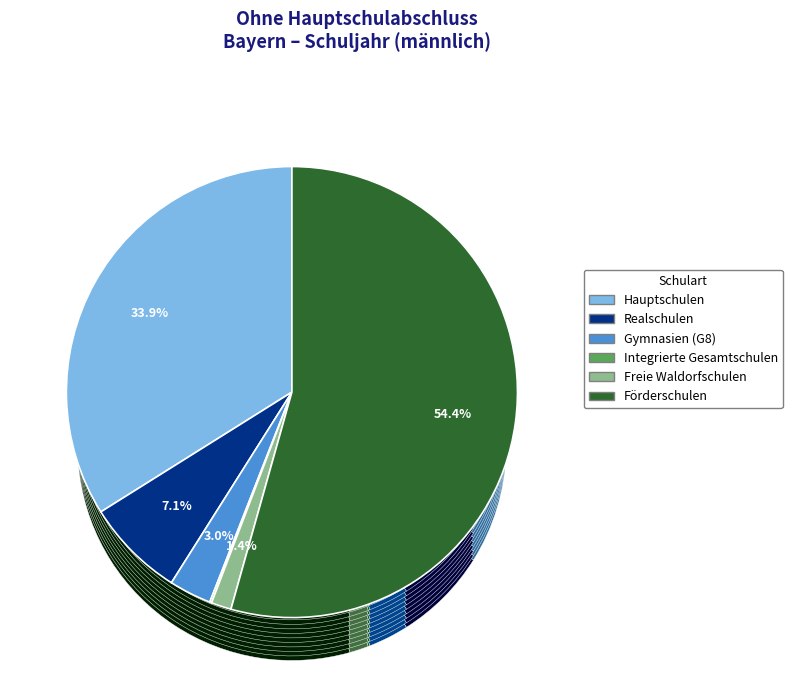

Between Gymnasien (G8) and Integrierte Gesamtschulen, which is larger?

Gymnasien (G8)